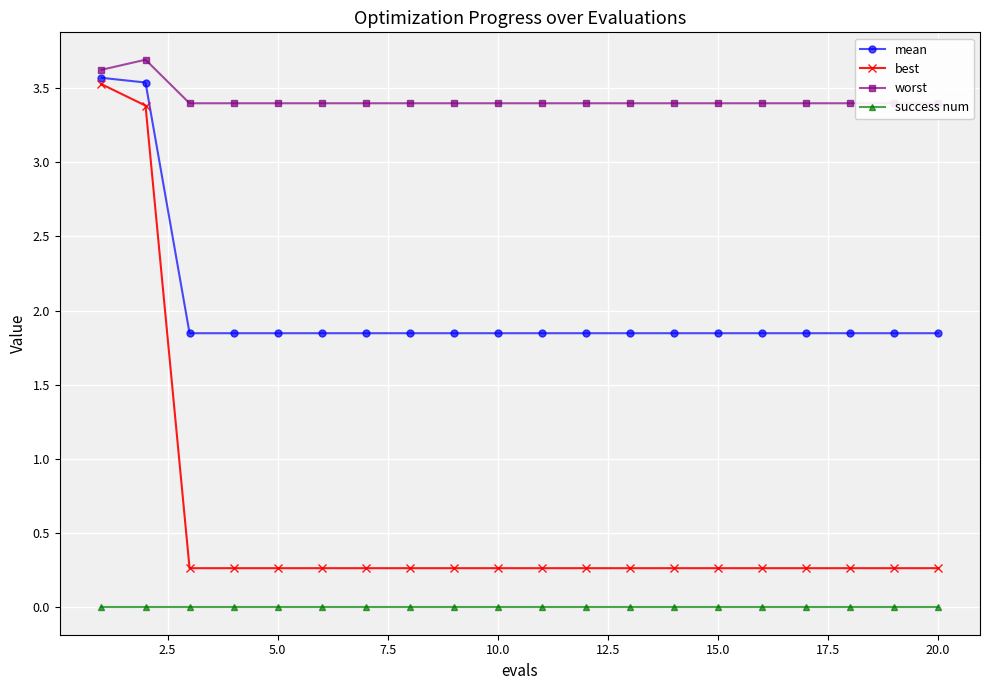

The mean series shows 1.1 at 15.0. True or false?

False